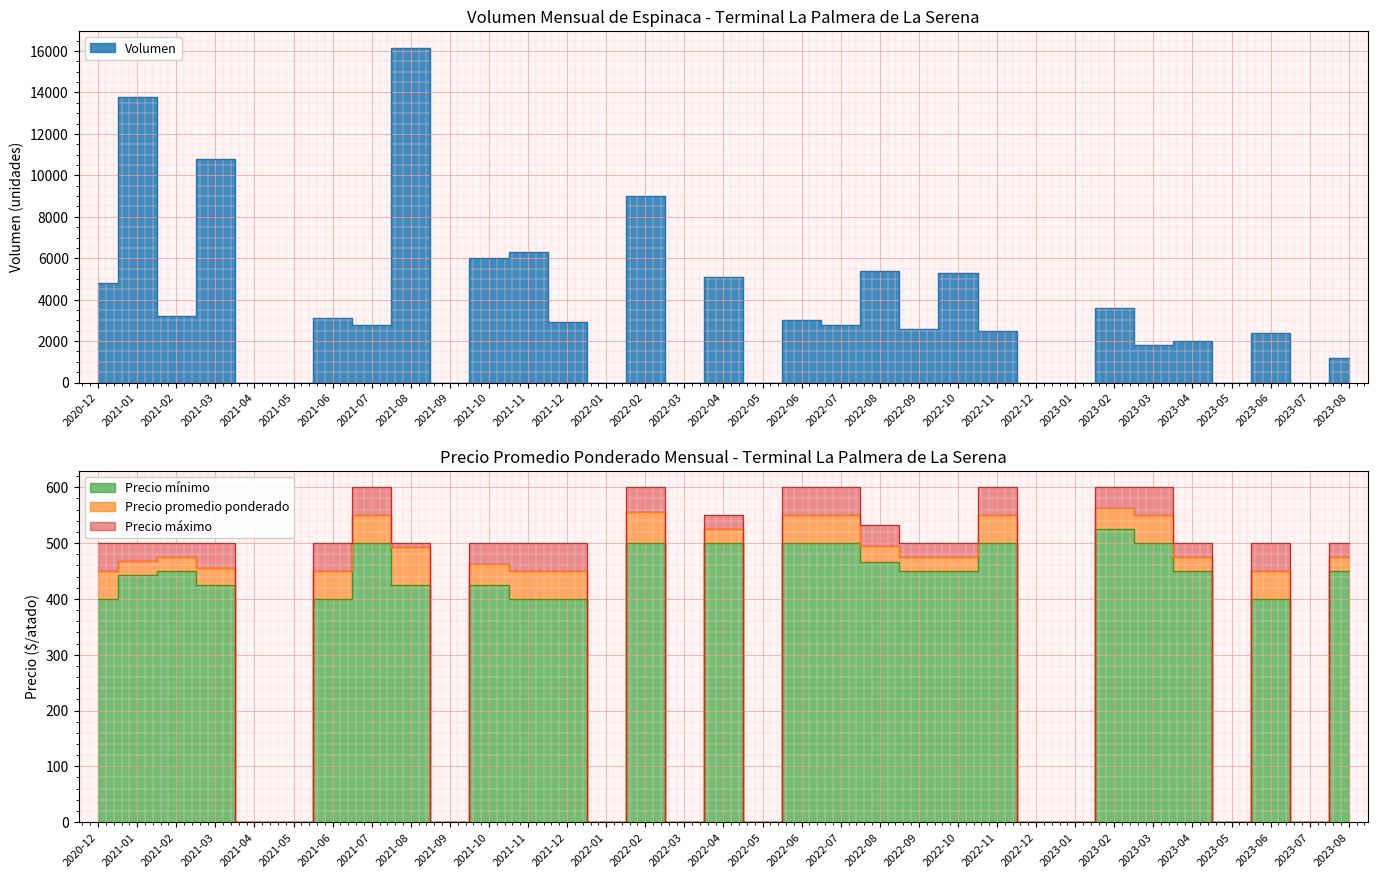

Which label corresponds to the largest value in the chart?

2021-08